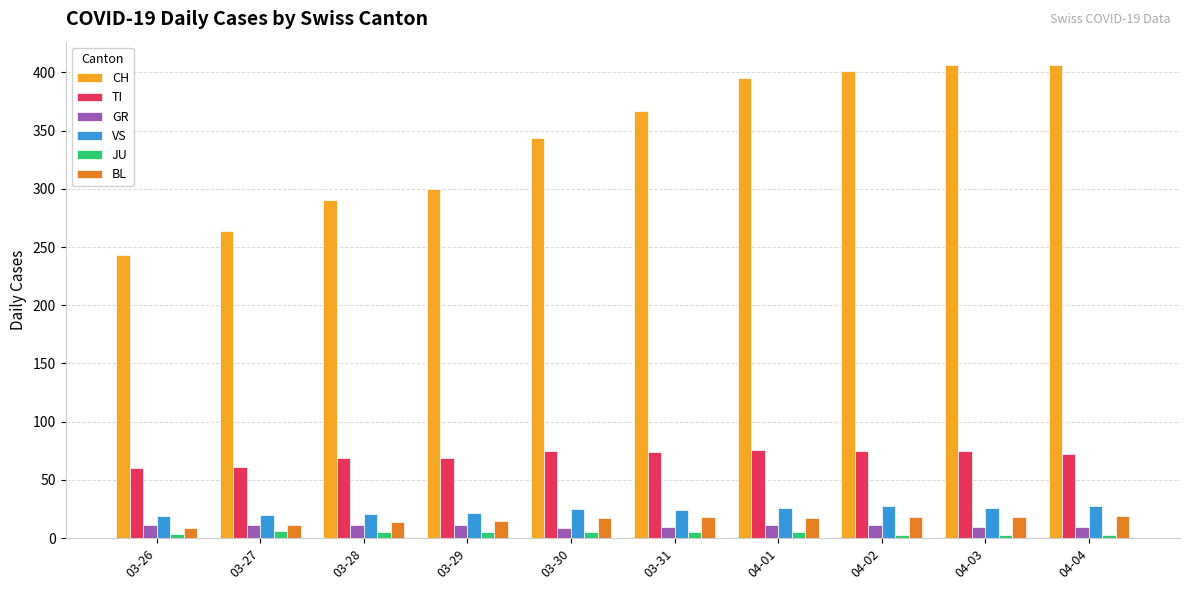

The TI series shows 36 at 04-04. True or false?

False